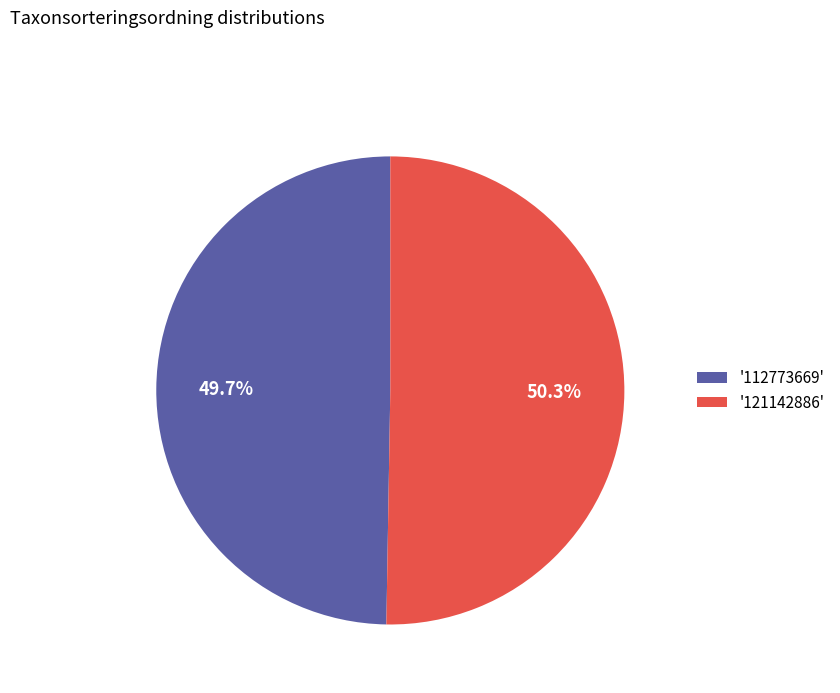

How much of the chart is everything except '121142886'?

49.7%